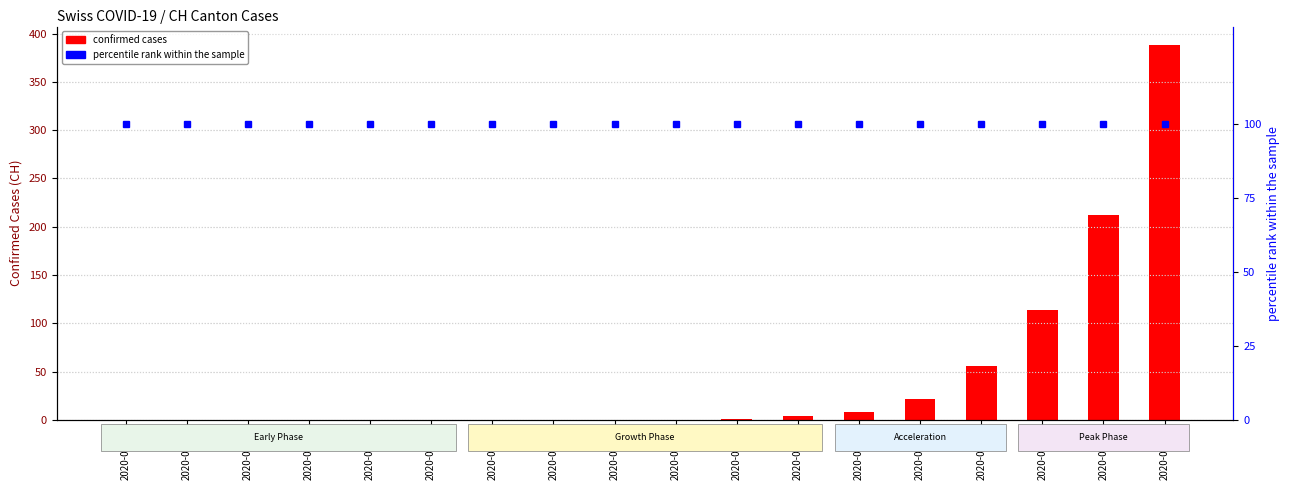

Does the chart contain any negative values?

No